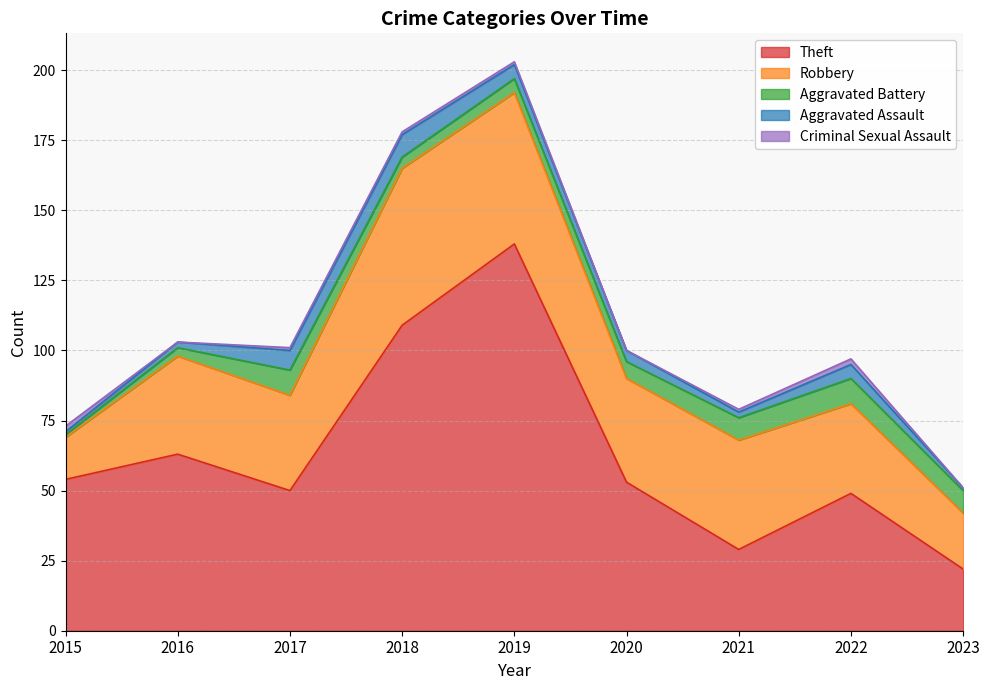

At which category is the sum across all series the highest?

2019